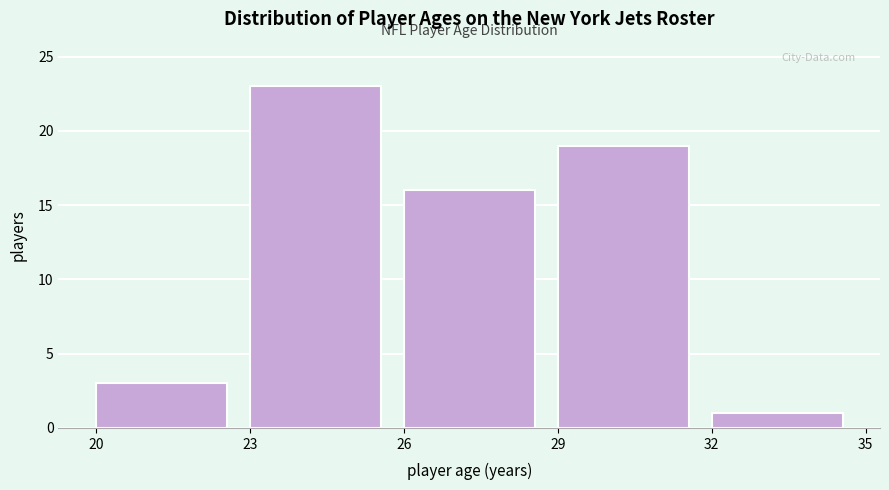

What is the height of the bar covering 26 to 29 on the x-axis? The values are not printed on the chart, so give them approximately, as read against the axis.

16